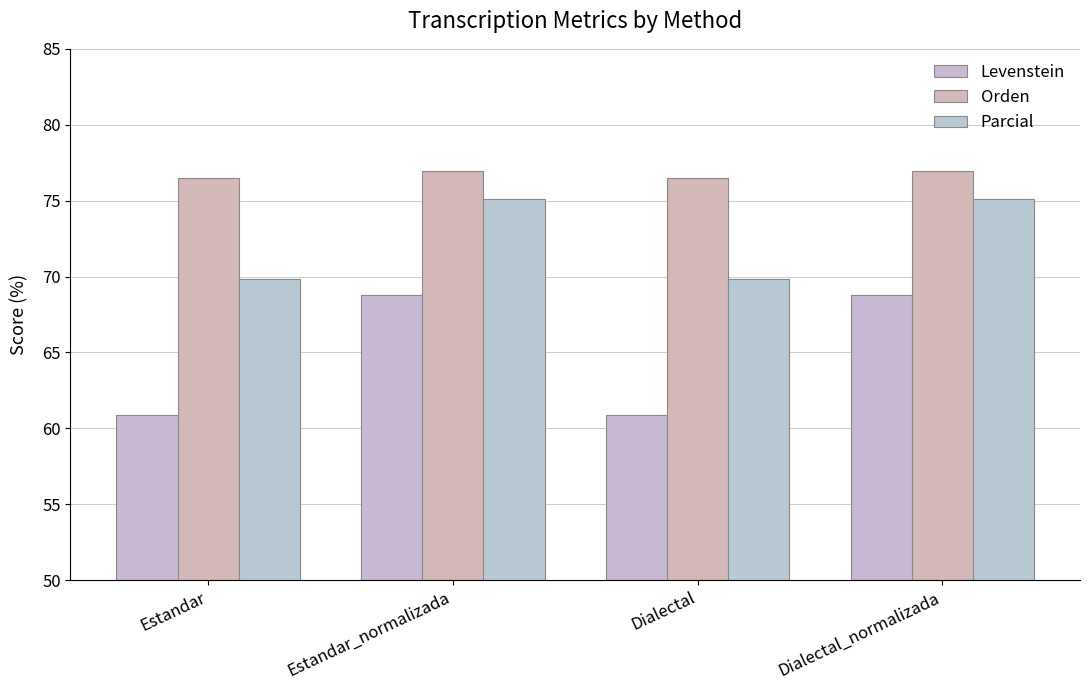

What is the label of the 2nd bar from the right?

Dialectal